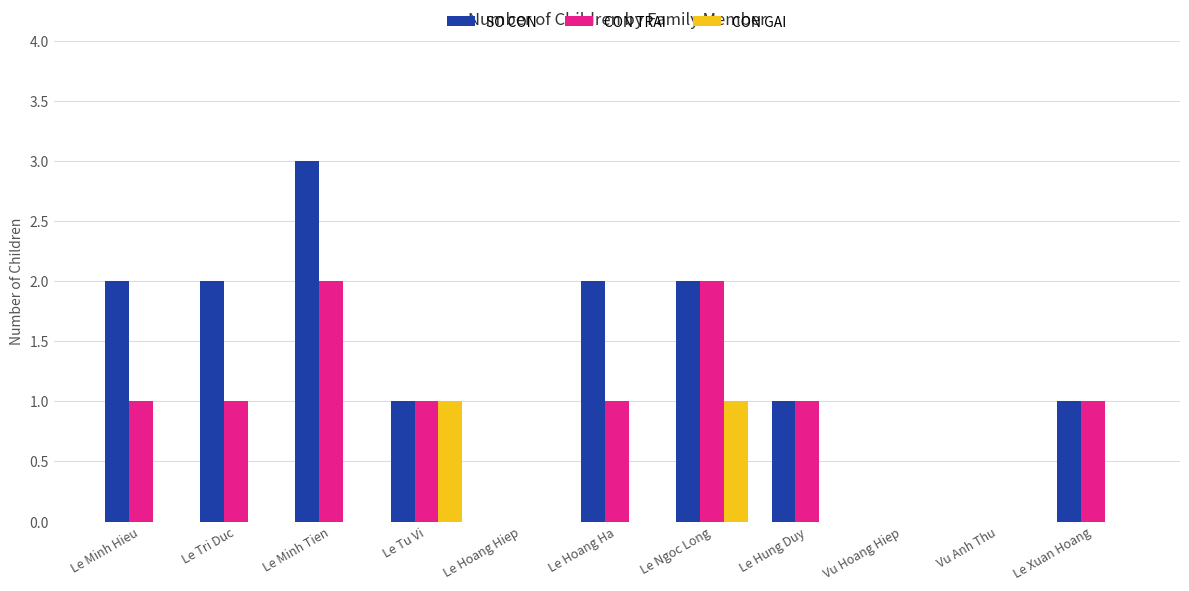

Reading right to left, extract all data points from this chart.

SO CON: Le Xuan Hoang=1	Vu Anh Thu=0	Vu Hoang Hiep=0	Le Hung Duy=1	Le Ngoc Long=2	Le Hoang Ha=2	Le Hoang Hiep=0	Le Tu Vi=1	Le Minh Tien=3	Le Tri Duc=2	Le Minh Hieu=2
CON TRAI: Le Xuan Hoang=1	Vu Anh Thu=0	Vu Hoang Hiep=0	Le Hung Duy=1	Le Ngoc Long=2	Le Hoang Ha=1	Le Hoang Hiep=0	Le Tu Vi=1	Le Minh Tien=2	Le Tri Duc=1	Le Minh Hieu=1
CON GAI: Le Xuan Hoang=0	Vu Anh Thu=0	Vu Hoang Hiep=0	Le Hung Duy=0	Le Ngoc Long=1	Le Hoang Ha=0	Le Hoang Hiep=0	Le Tu Vi=1	Le Minh Tien=0	Le Tri Duc=0	Le Minh Hieu=0